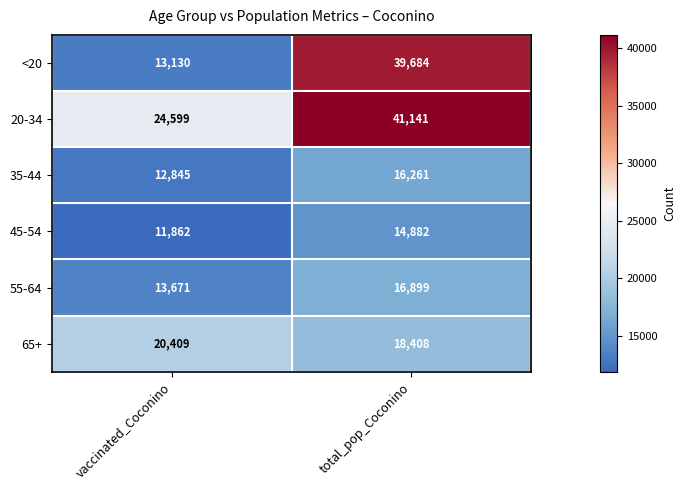

What is the spread (max minus min) of values at vaccinated_Coconino?

12737